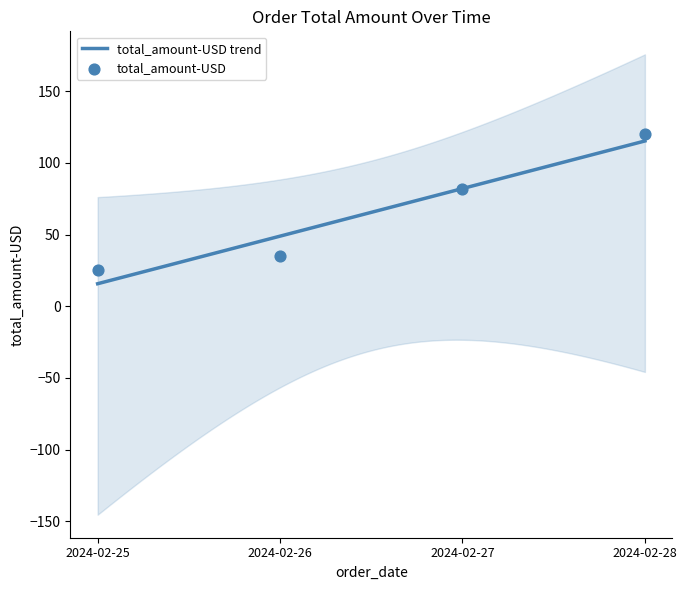

Approximately how many times larger is the value at 2024-02-28 compared to 2024-02-26?

3.4